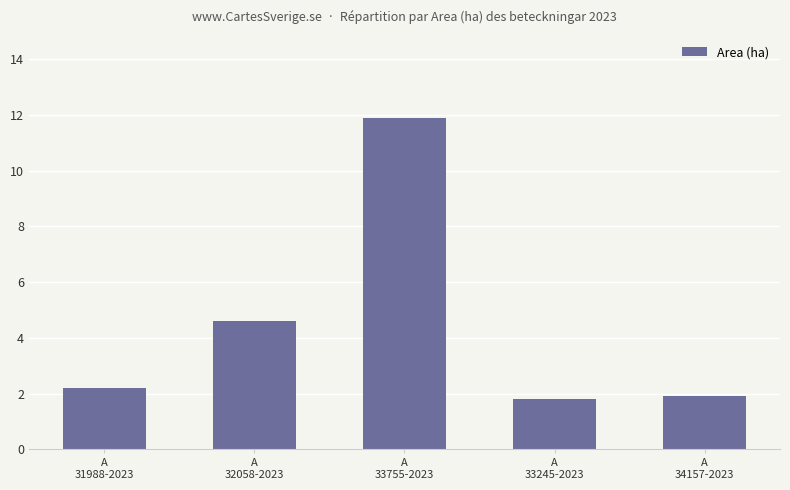

Count the number of values greater than 2.

3